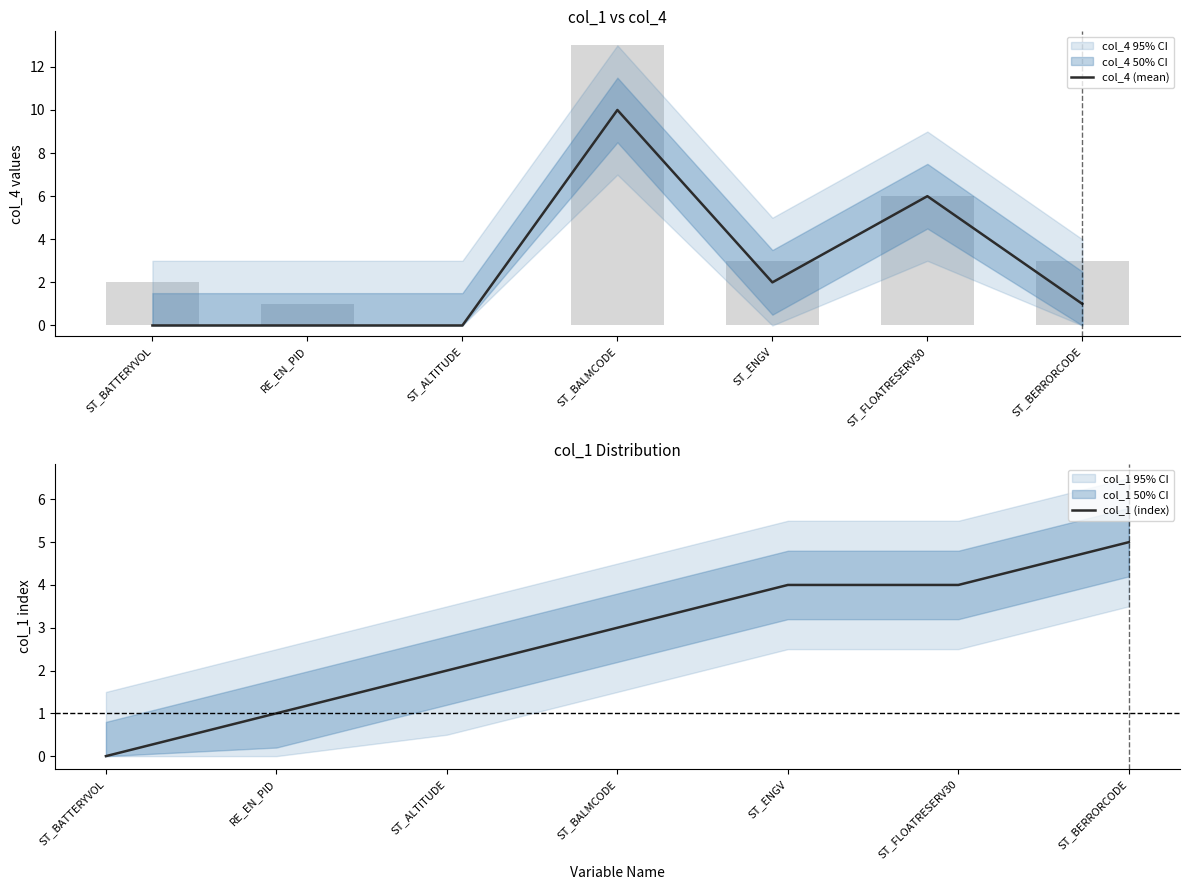

The col_1 (index) series shows 3 at ST_ALTITUDE. True or false?

False